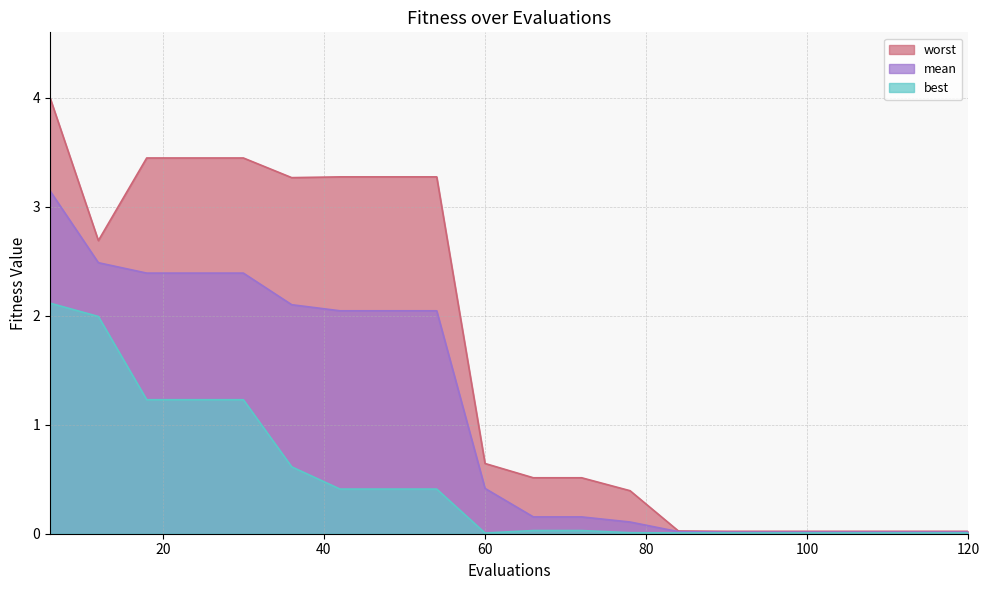

Reading left to right, extract all data points from this chart.

mean: 6=3.1	12=2.5	18=2.4	24=2.4	30=2.4	36=2.1	42=2.0	48=2.0	54=2.0	60=0.4	66=0.2	72=0.2	78=0.1	84=0.0	90=0.0	96=0.0	102=0.0	108=0.0	114=0.0	120=0.0
best: 6=2.1	12=2.0	18=1.2	24=1.2	30=1.2	36=0.6	42=0.4	48=0.4	54=0.4	60=0.0	66=0.0	72=0.0	78=0.0	84=0.0	90=0.0	96=0.0	102=0.0	108=0.0	114=0.0	120=0.0
worst: 6=4.0	12=2.7	18=3.4	24=3.4	30=3.4	36=3.3	42=3.3	48=3.3	54=3.3	60=0.6	66=0.5	72=0.5	78=0.4	84=0.0	90=0.0	96=0.0	102=0.0	108=0.0	114=0.0	120=0.0